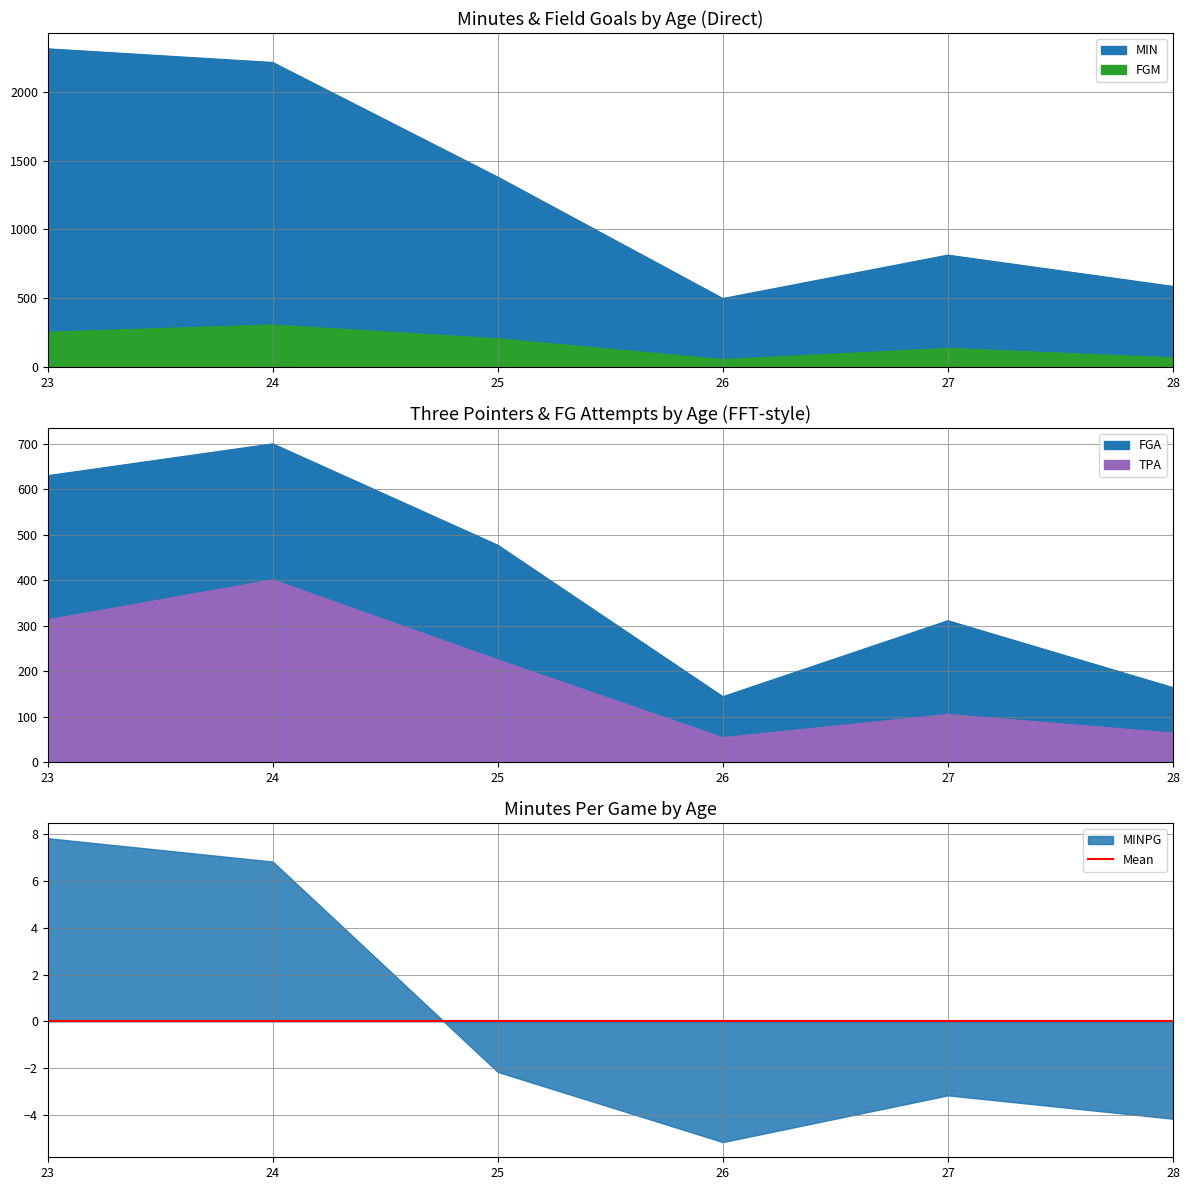

Which series has the largest total across all categories?

MIN